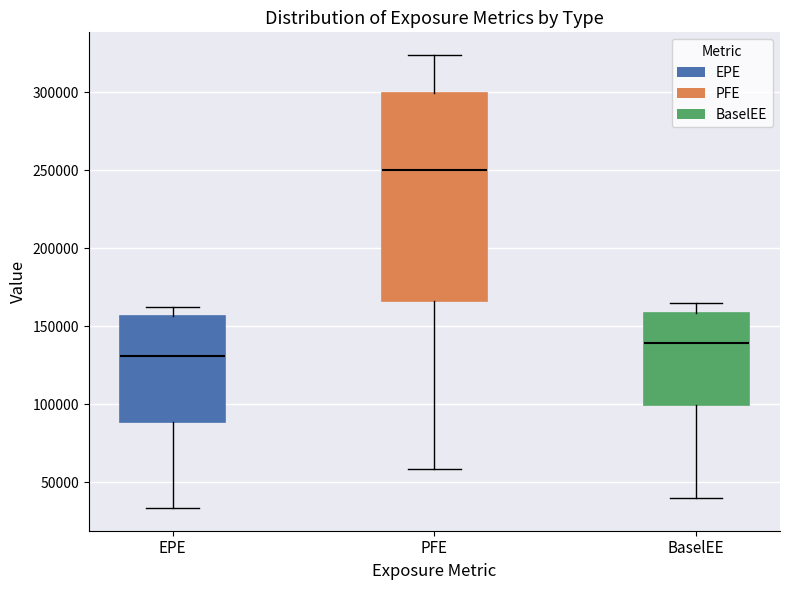

Which box's median line is the highest?

PFE